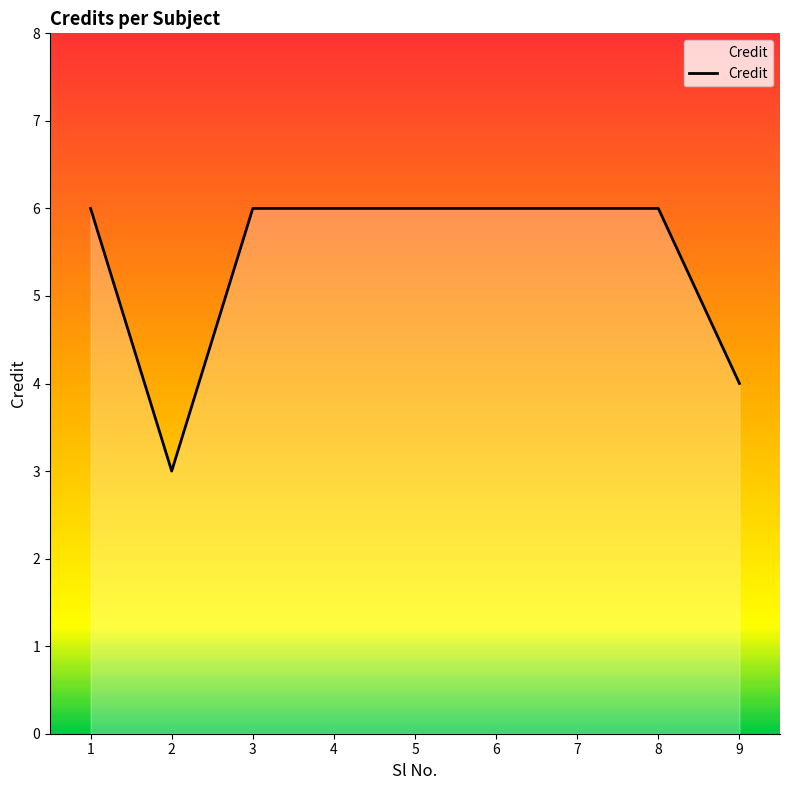

Is it true that the value at 1 is 6?

True